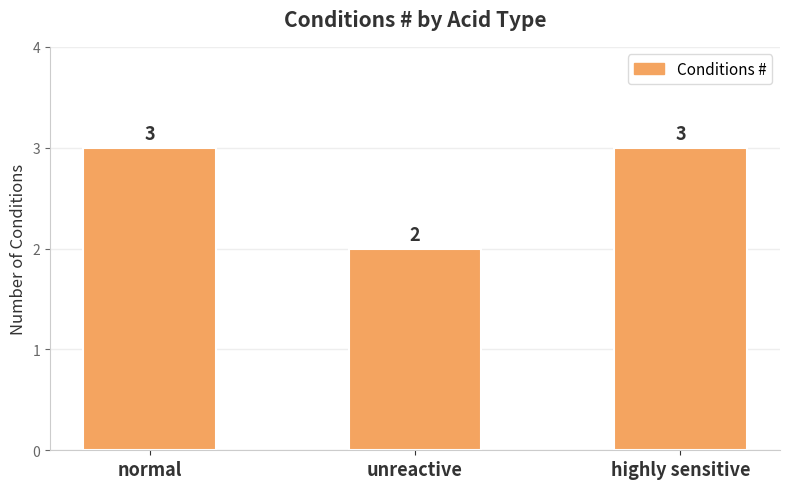

Reading left to right, transcribe all the data shown in this chart.

3	2	3